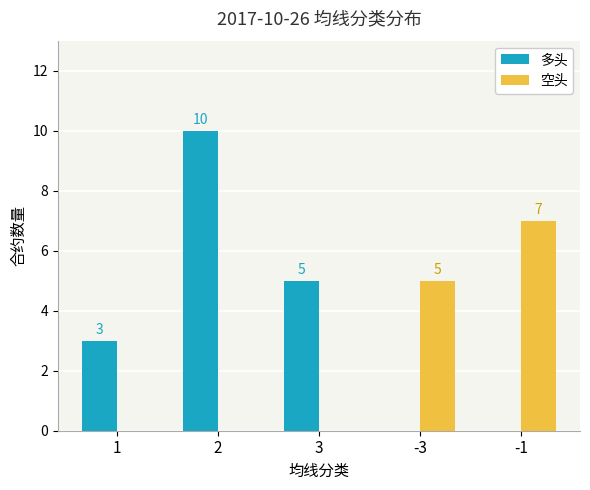

The 空头 series shows 2 at -3. True or false?

False